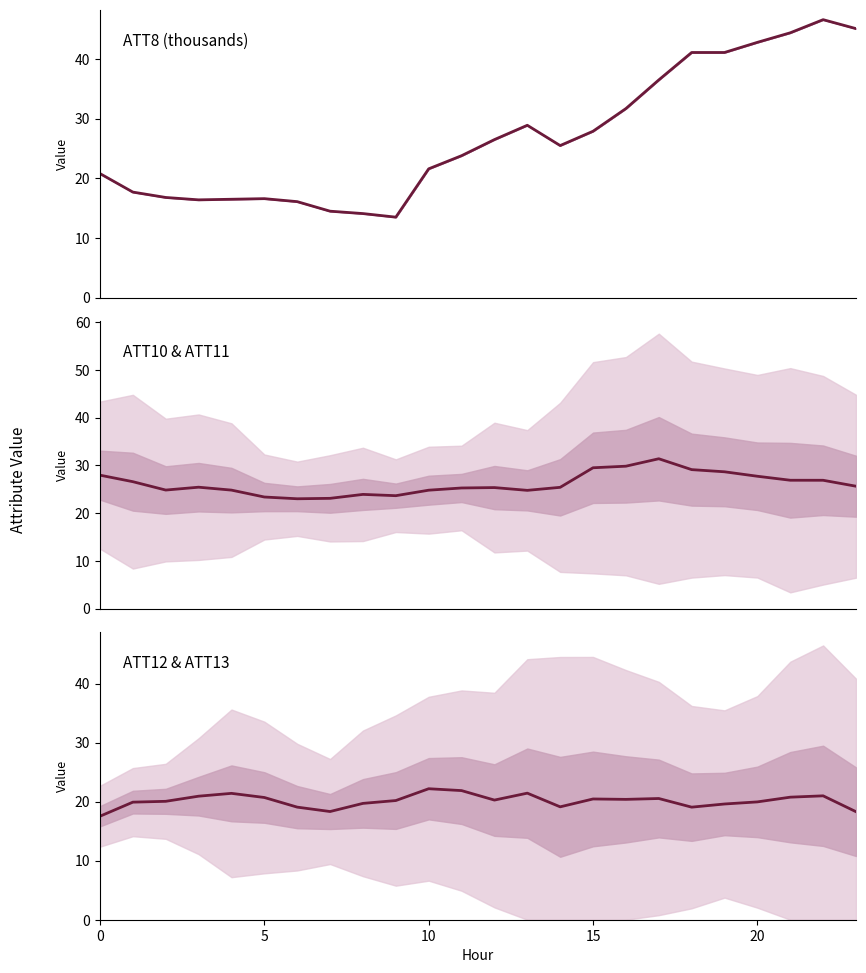

What is the approximate value of ATT8 at 11?

23.8